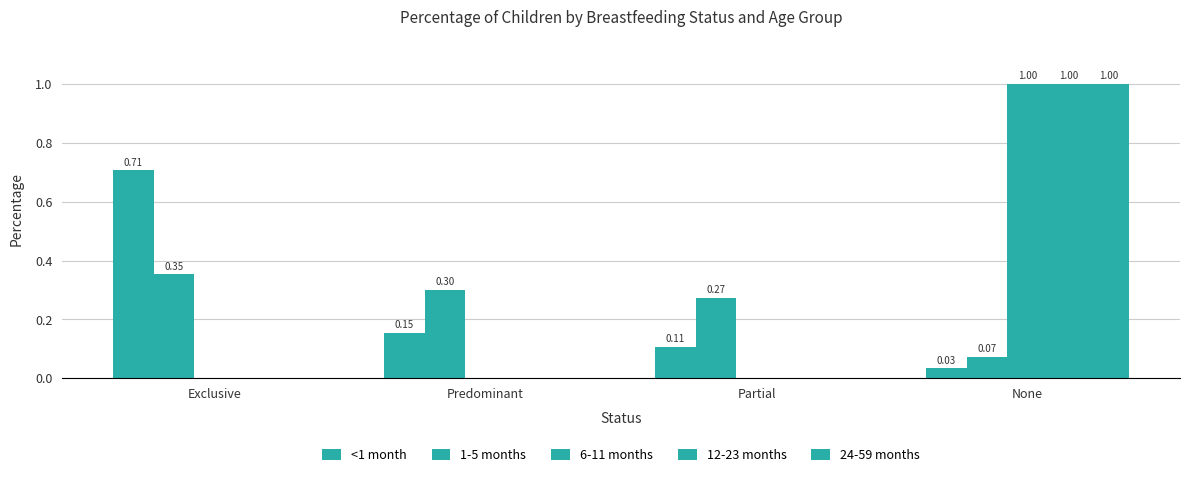

Reading left to right, extract all data points from this chart.

<1 month: 0.7	0.2	0.1	0.0
1-5 months: 0.4	0.3	0.3	0.1
6-11 months: 0.0	0.0	0.0	1.0
12-23 months: 0.0	0.0	0.0	1.0
24-59 months: 0.0	0.0	0.0	1.0